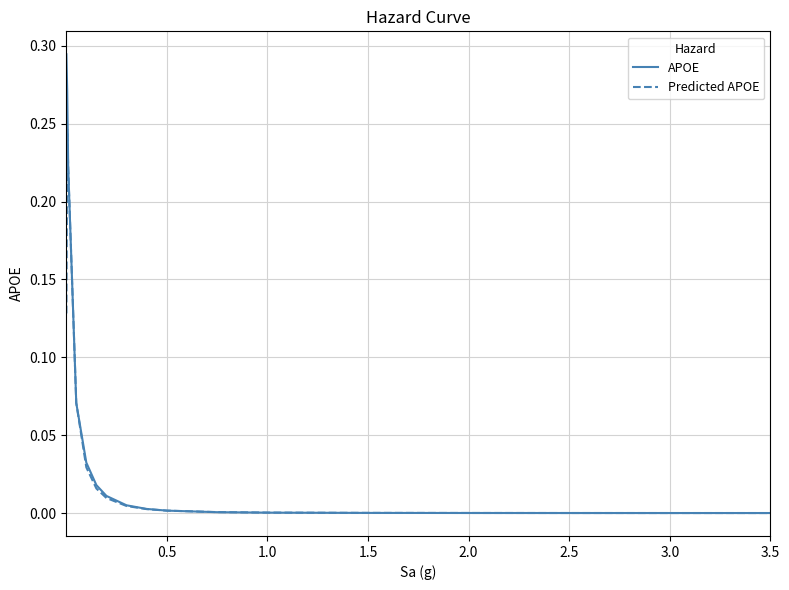

Which series has the largest range (max minus min)?

APOE